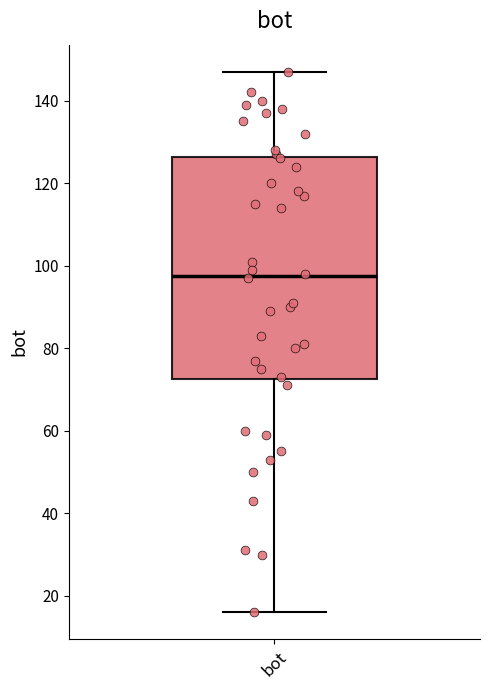

Read this box plot against the y-axis: the position of the median line, the range covered by the box, and the ends of both whiskers. The values are not printed on the chart, so give them approximately, as read against the axis.

median 98, box 72 to 126, whiskers 16 to 148